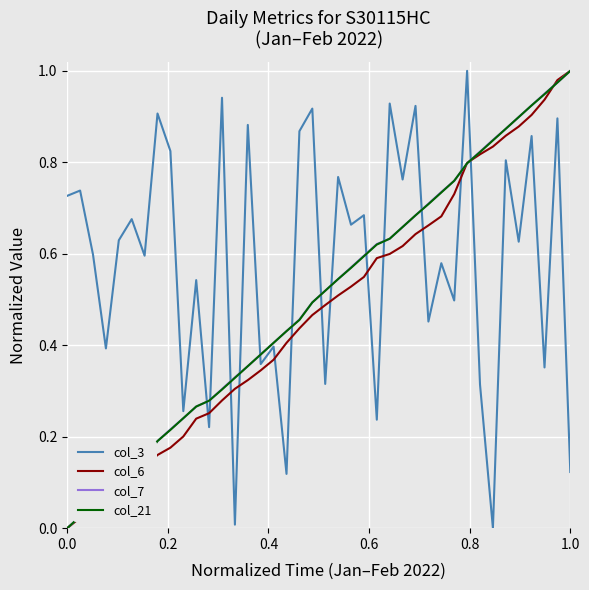

Which series ends up on top after the final intersection of col_6 and col_3?

col_6